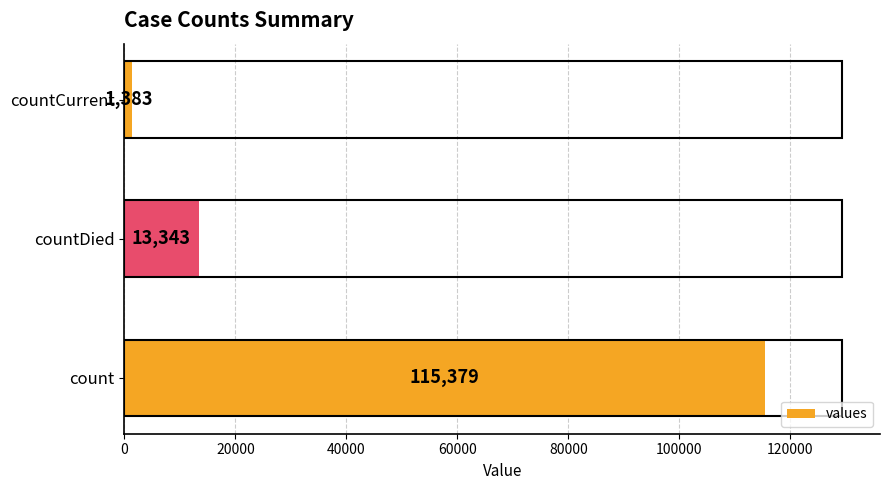

What is the smallest value displayed?

1383